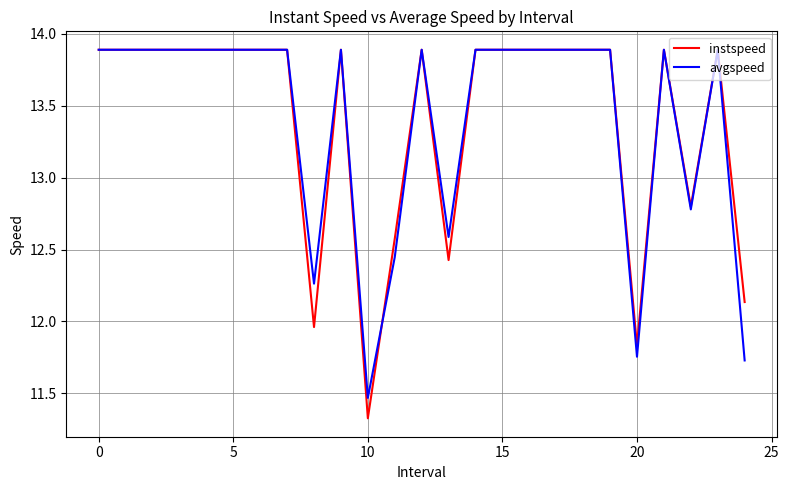

True or false: instspeed has more than 1 interior local peaks.

True